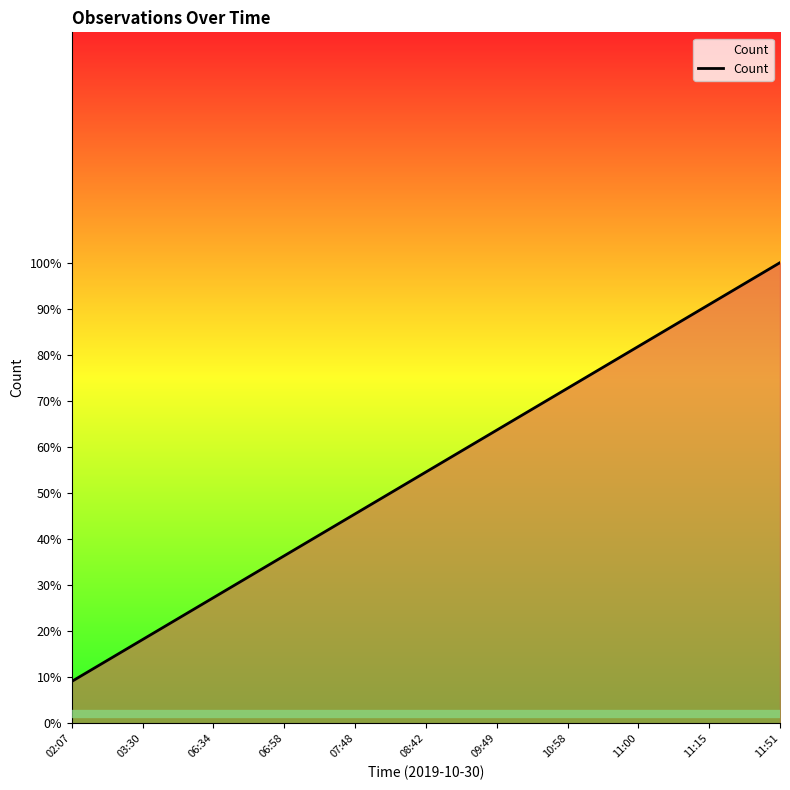

What is the approximate value at 11:51?

1.0